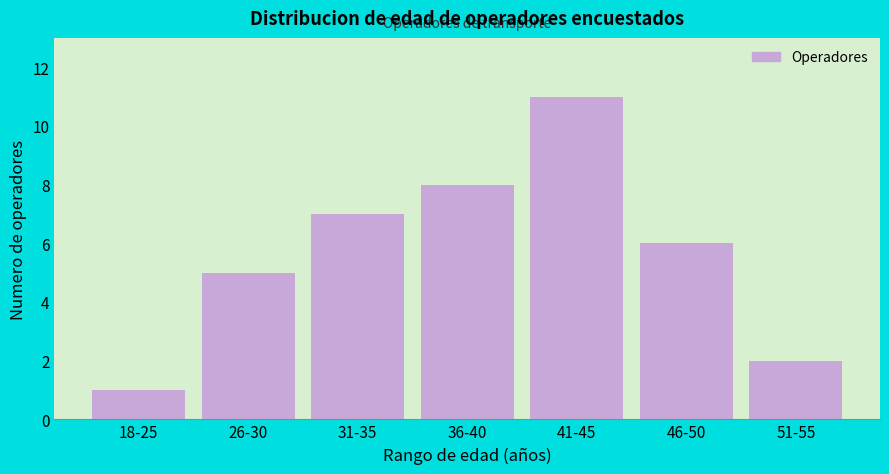

Reading right to left, what are all the values shown in this chart?

2	6	11	8	7	5	1